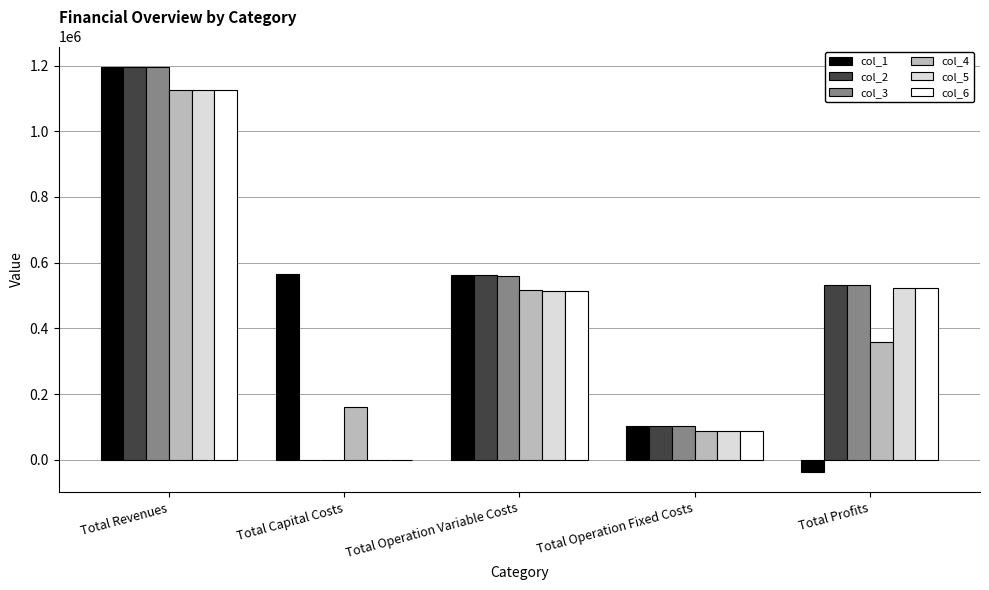

What is the highest value of the col_2 series?

1196166.1